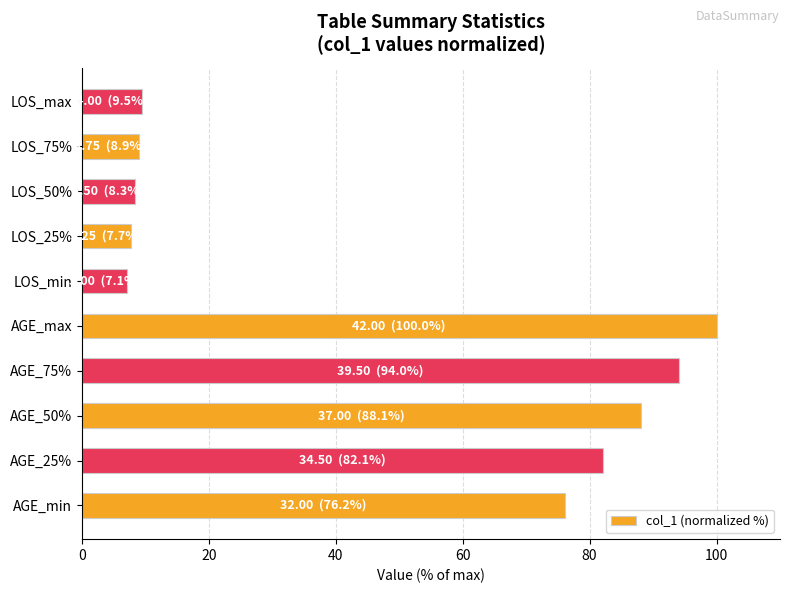

Between LOS_max and AGE_min, which is larger?

AGE_min